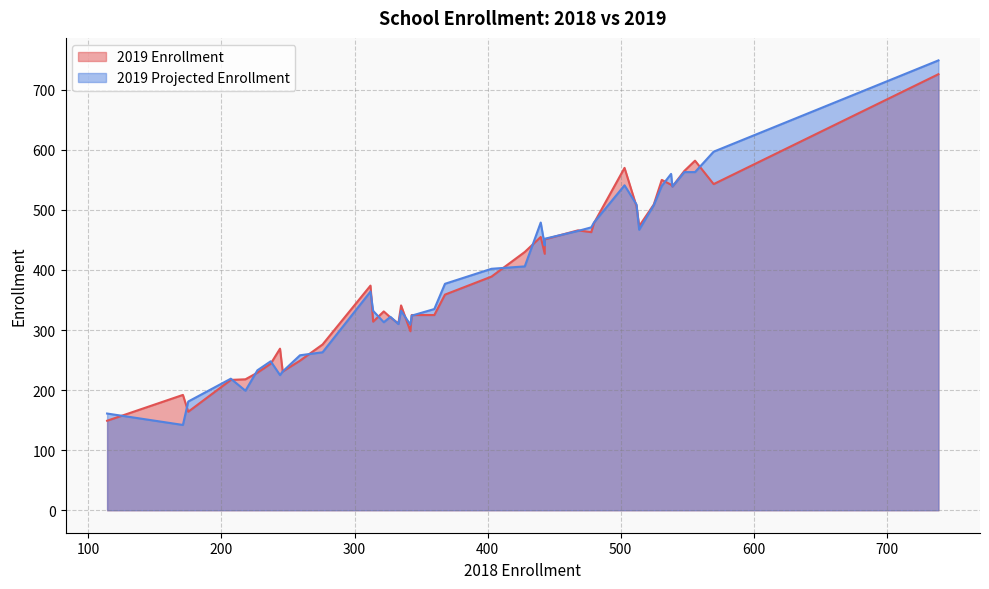

Count the number of data series in this chart.

2